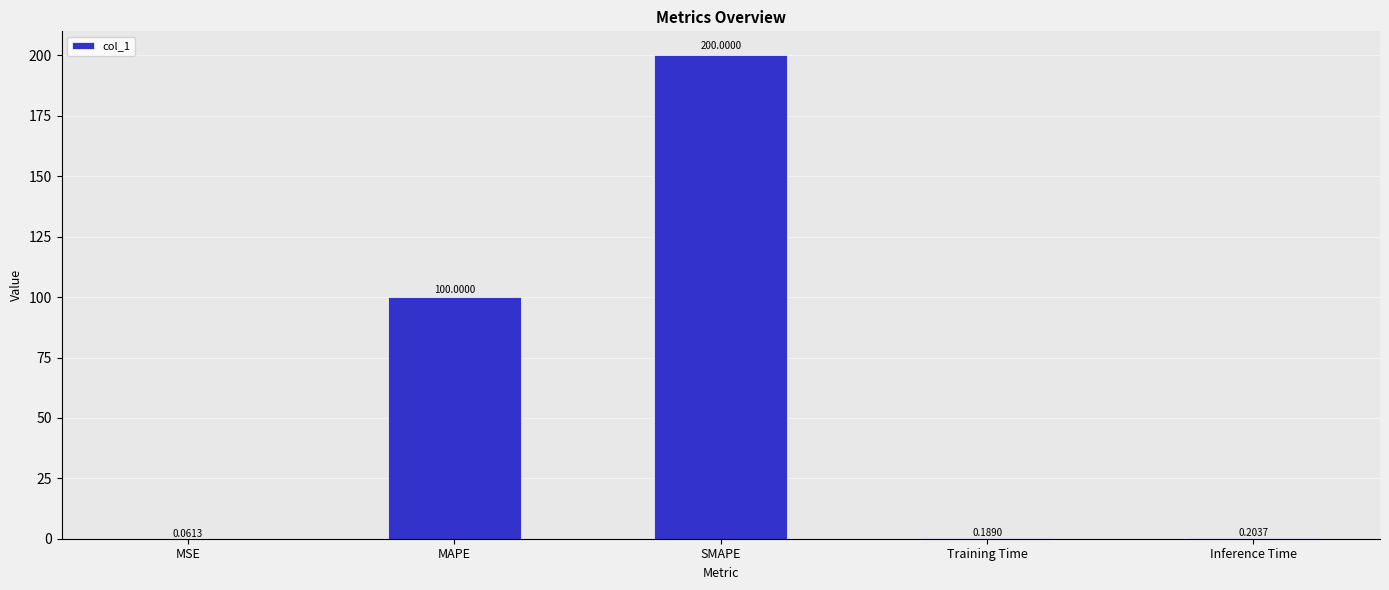

What is the average value?

60.1